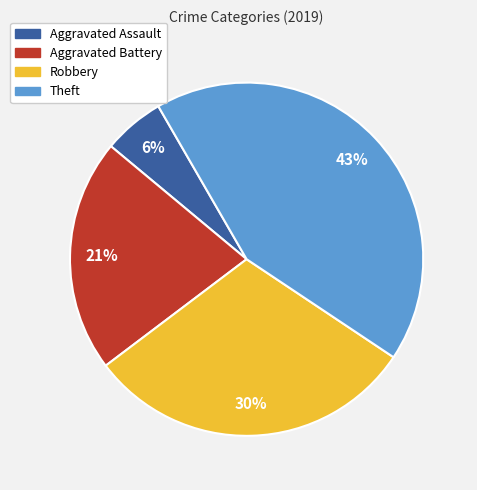

Is it true that Aggravated Battery is 14% of the pie?

False